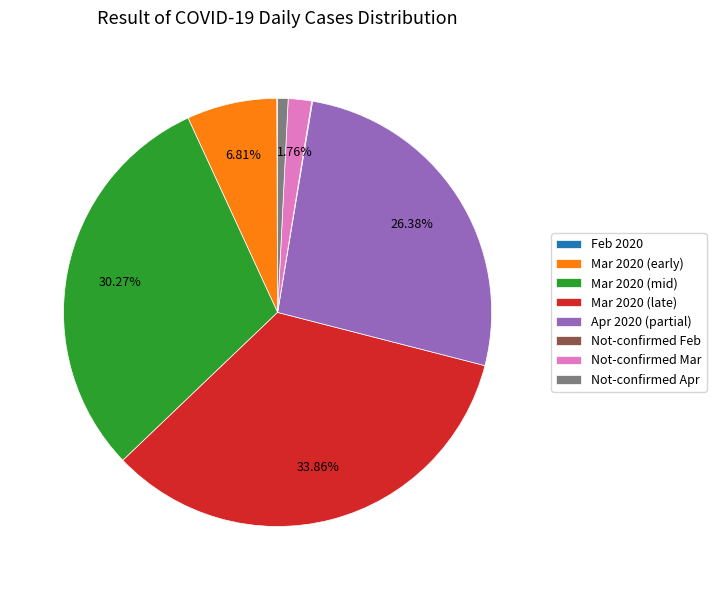

Which has a higher value, Not-confirmed Apr or Apr 2020 (partial)?

Apr 2020 (partial)